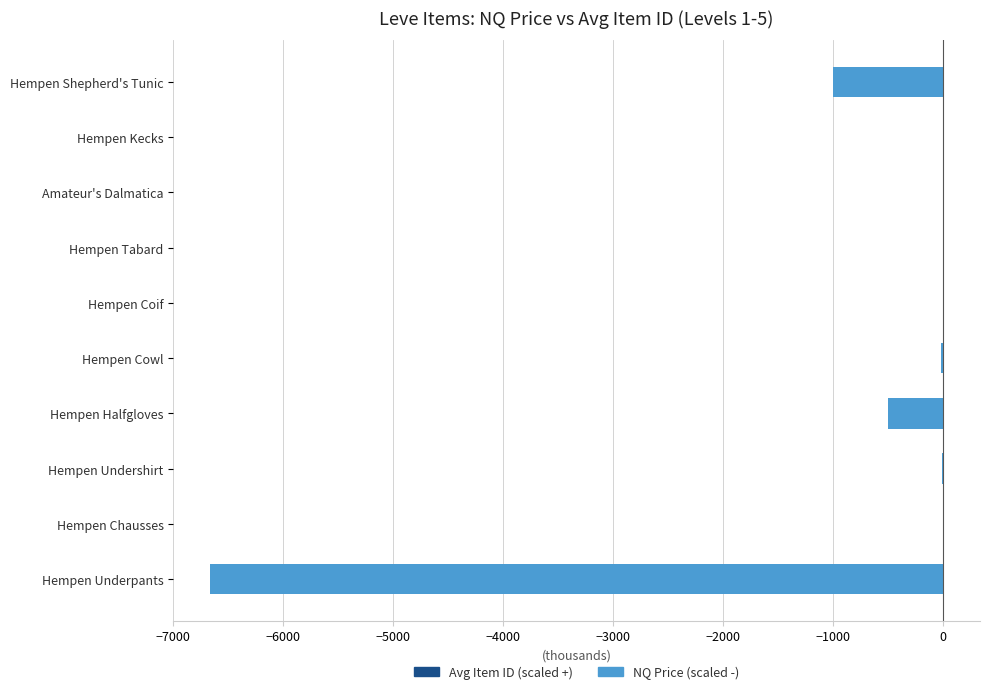

Is the value of NQ Price (scaled -) at Amateur's Dalmatica greater than the value of Avg Item ID (scaled +) at Hempen Cowl?

No